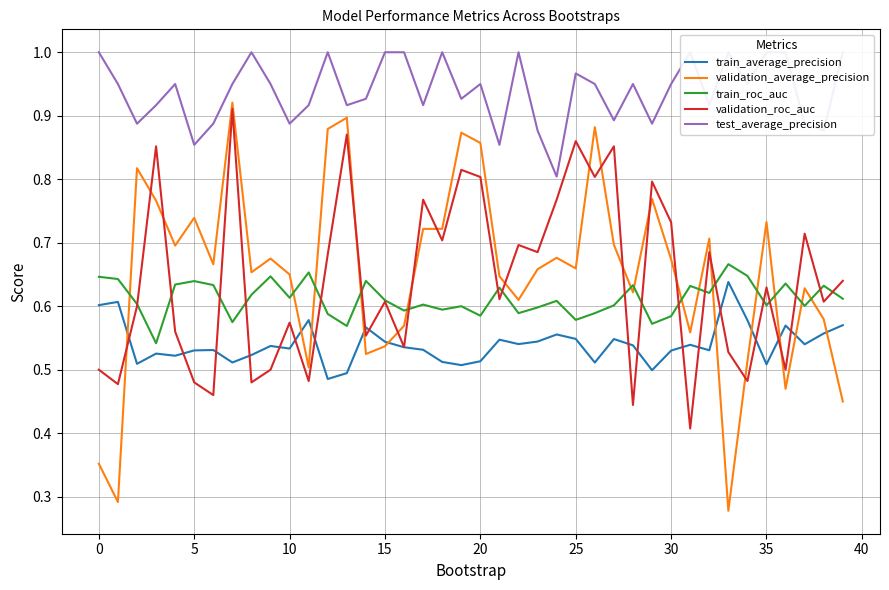

At which label is train_average_precision closest to 0?

12